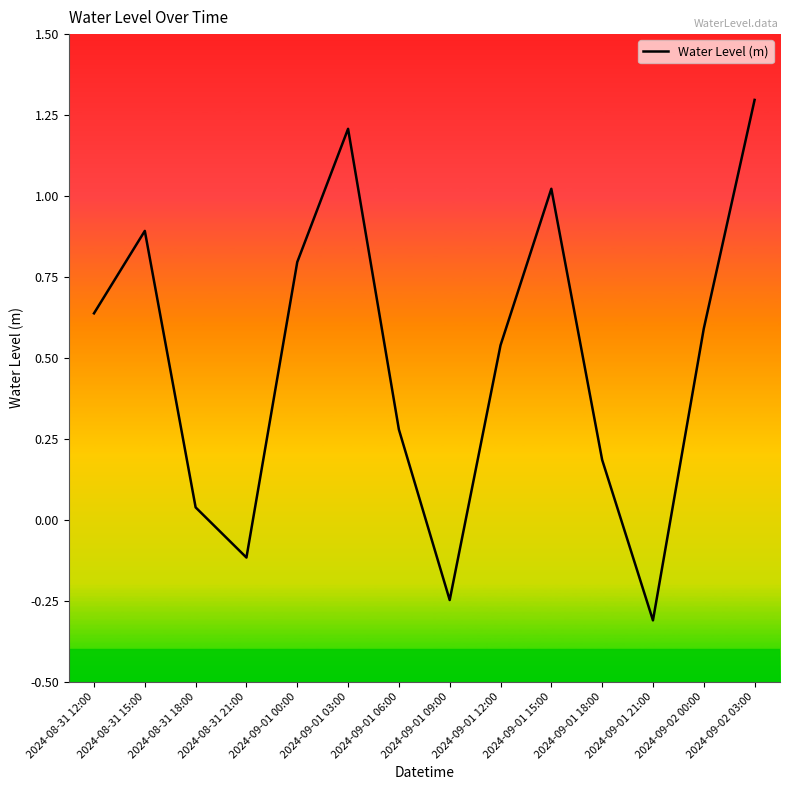

Where is the data nearest to the value 0?

2024-08-31 18:00